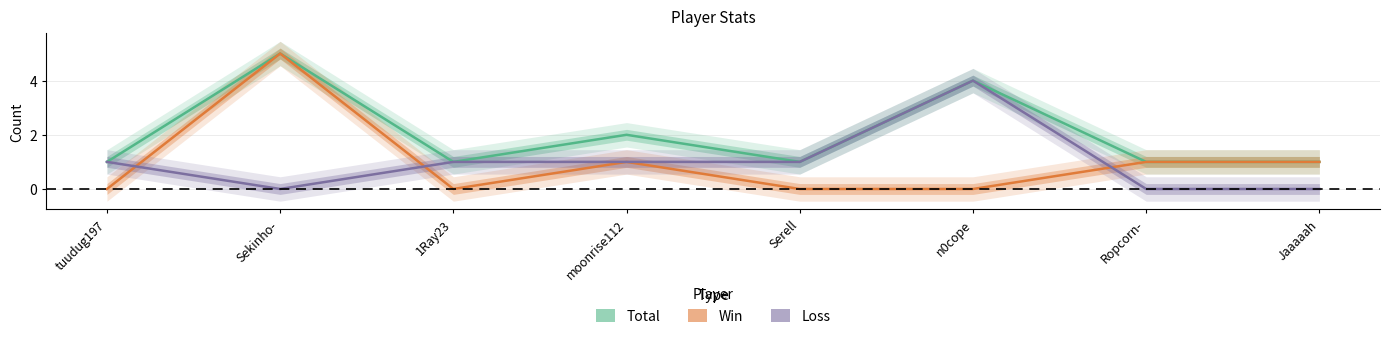

At which label does Loss reach its peak?

n0cope